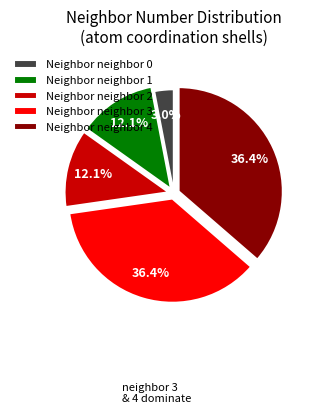

Between Neighbor neighbor 2 and Neighbor neighbor 0, which is larger?

Neighbor neighbor 2